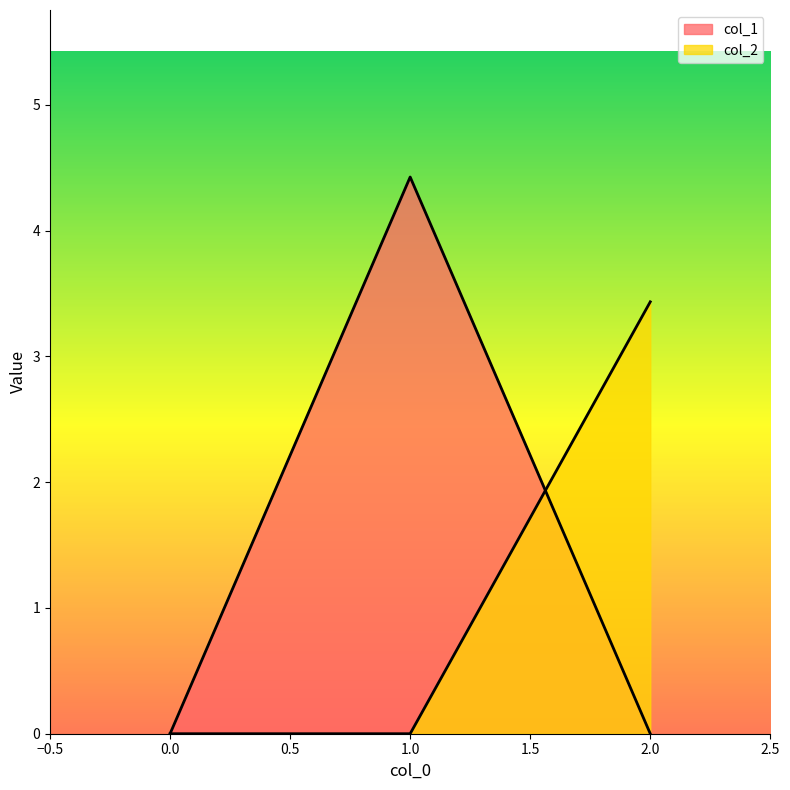

Rank the series by their average value, from highest to lowest.

col_1, col_2